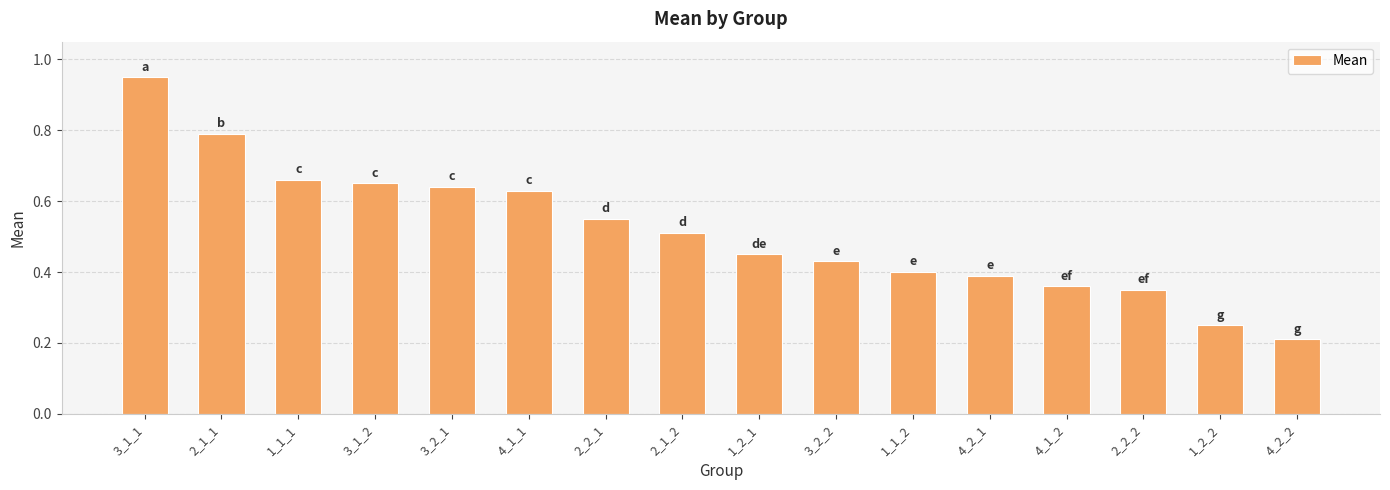

What is the label of the 15th bar from the left?

1_2_2